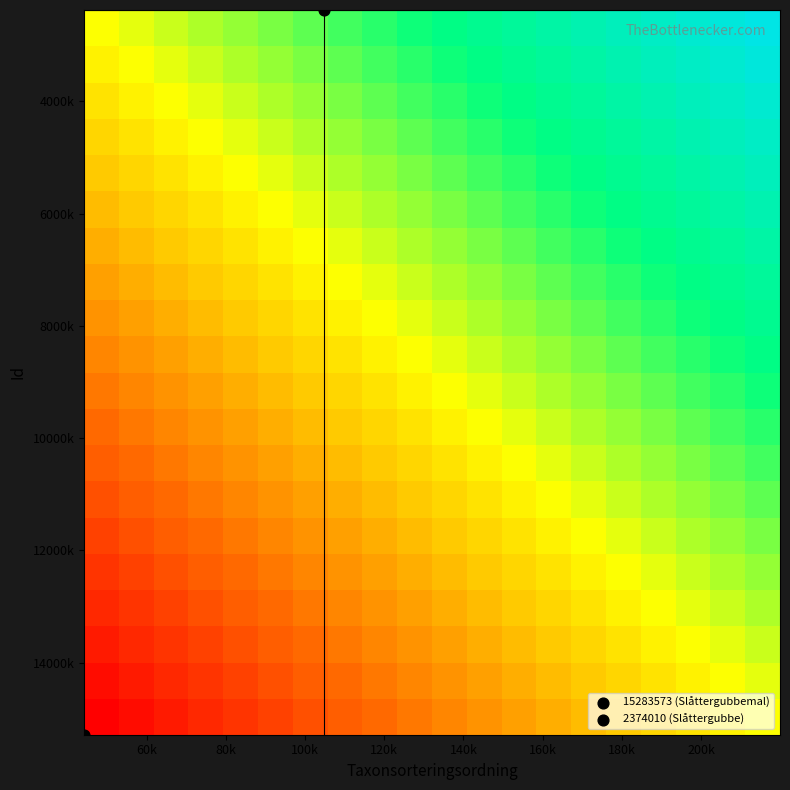

What is the minimum value shown in the chart?

102421